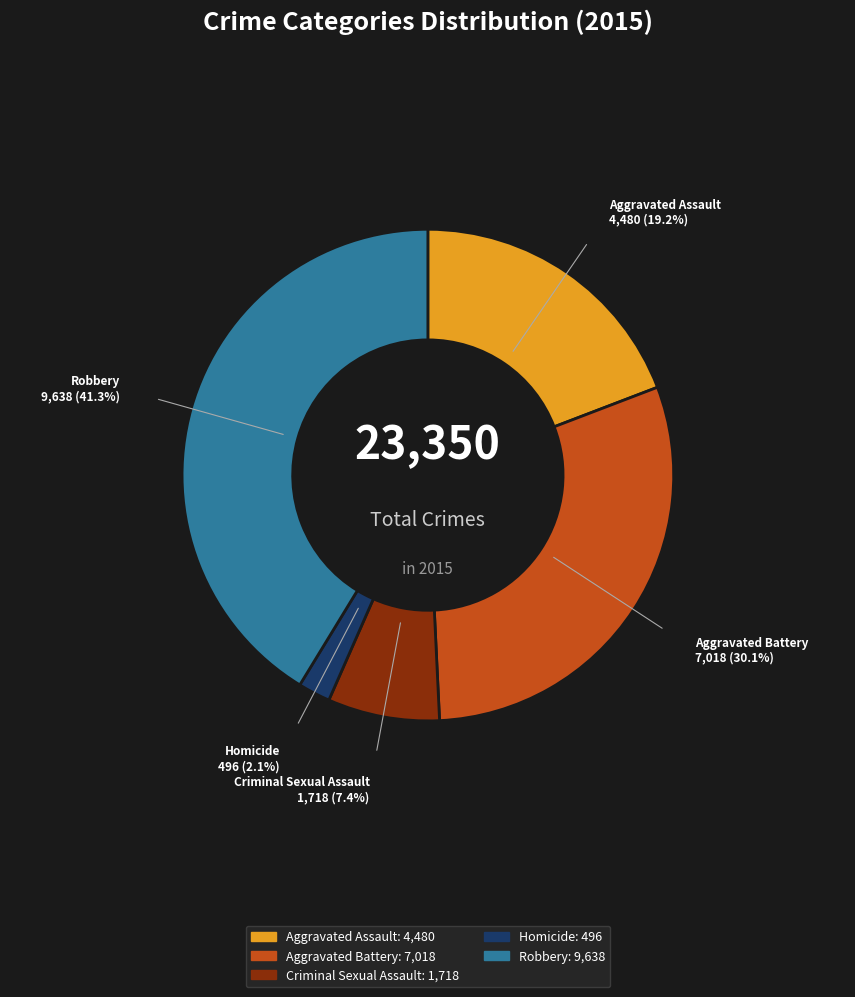

Which category has the biggest portion of the pie?

Robbery